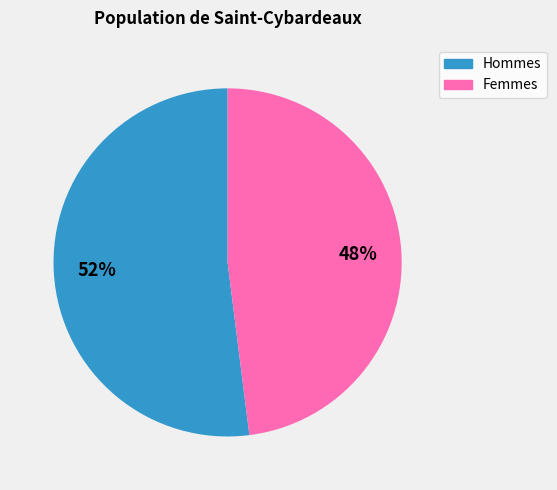

Does any single category account for the majority?

Yes